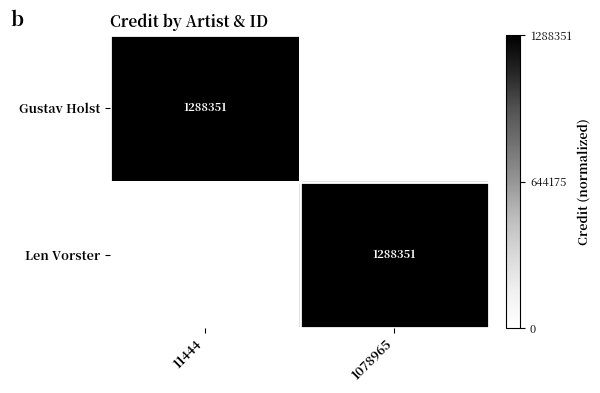

At which category does the chart reach its minimum across all series?

1078965